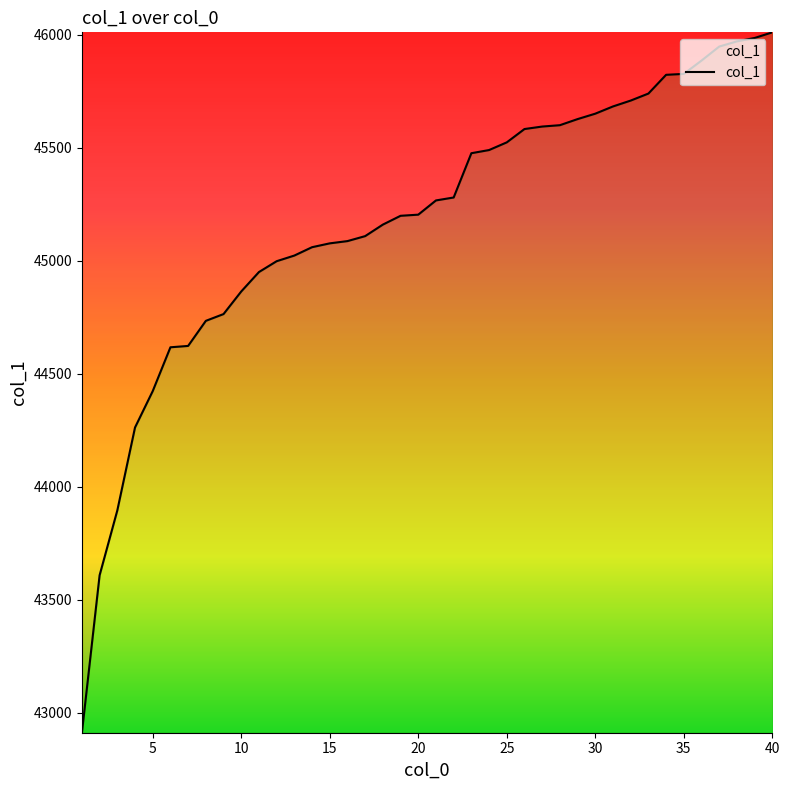

What is the difference between the maximum and minimum values?

3100